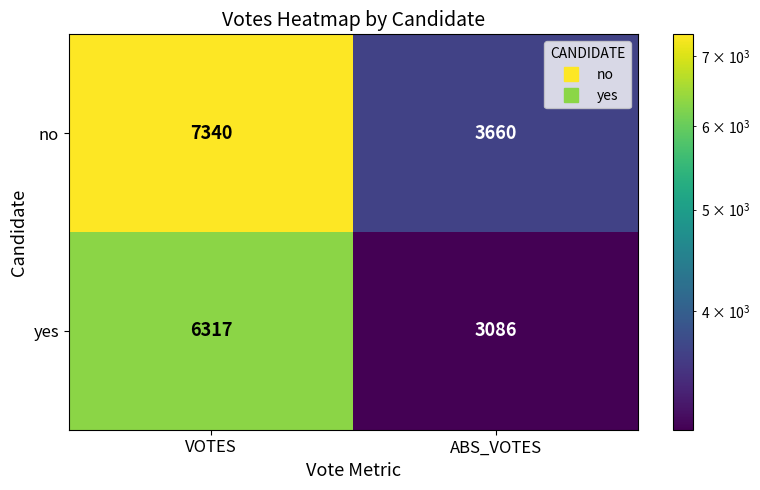

What is the average value of the yes series?

4702